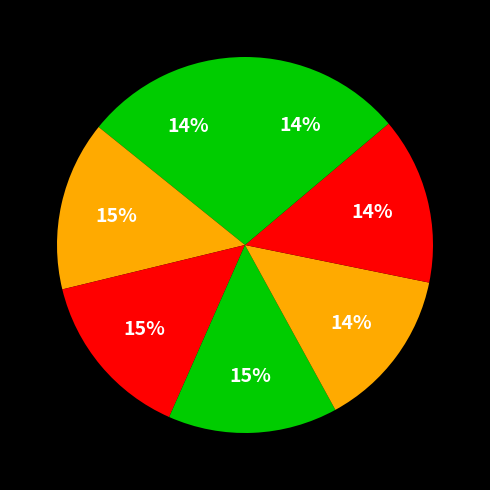

Does any single category account for the majority?

No